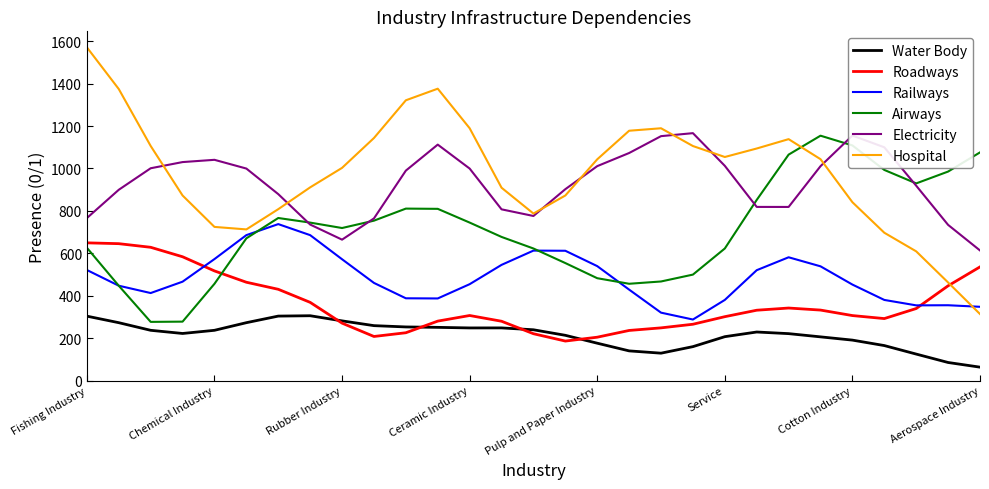

True or false: Roadways has more than 0 interior local peaks.

True